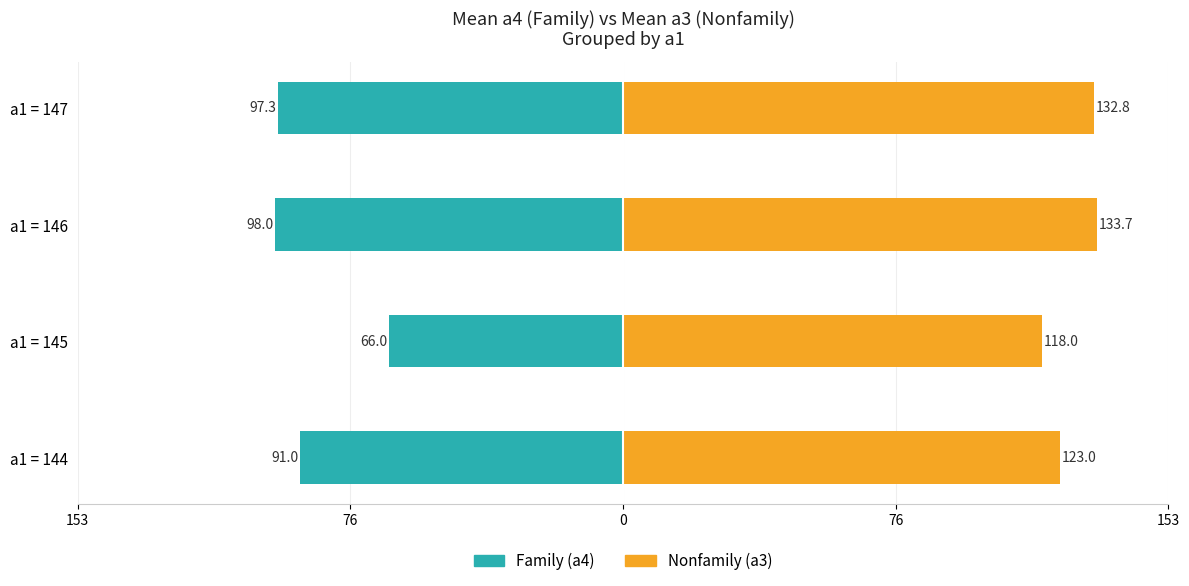

List the series in order of their peak value, lowest first.

Family (a4 mean), Nonfamily (a3 mean)